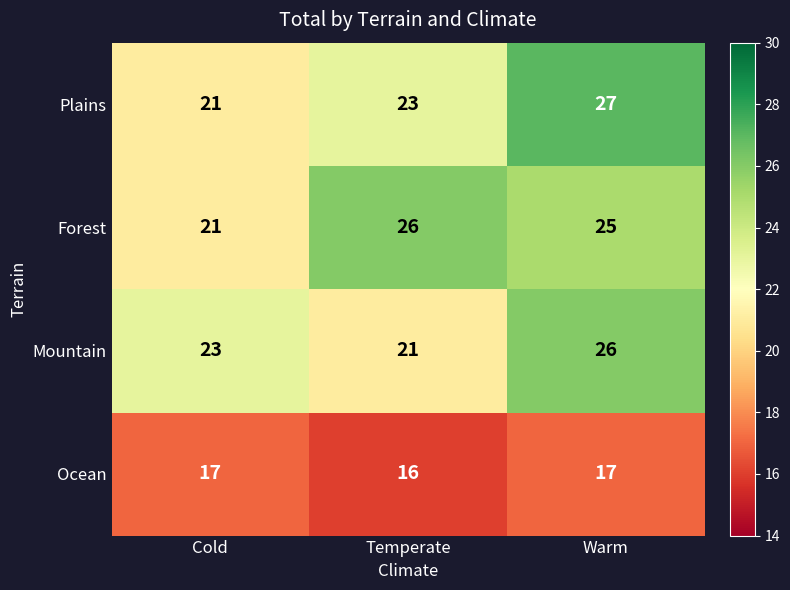

At which label is Plains closest to 24?

Temperate